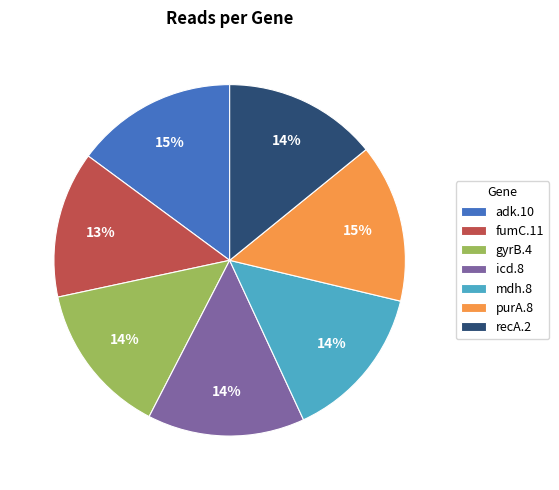

The fumC.11 slice represents 13% of the pie. True or false?

True